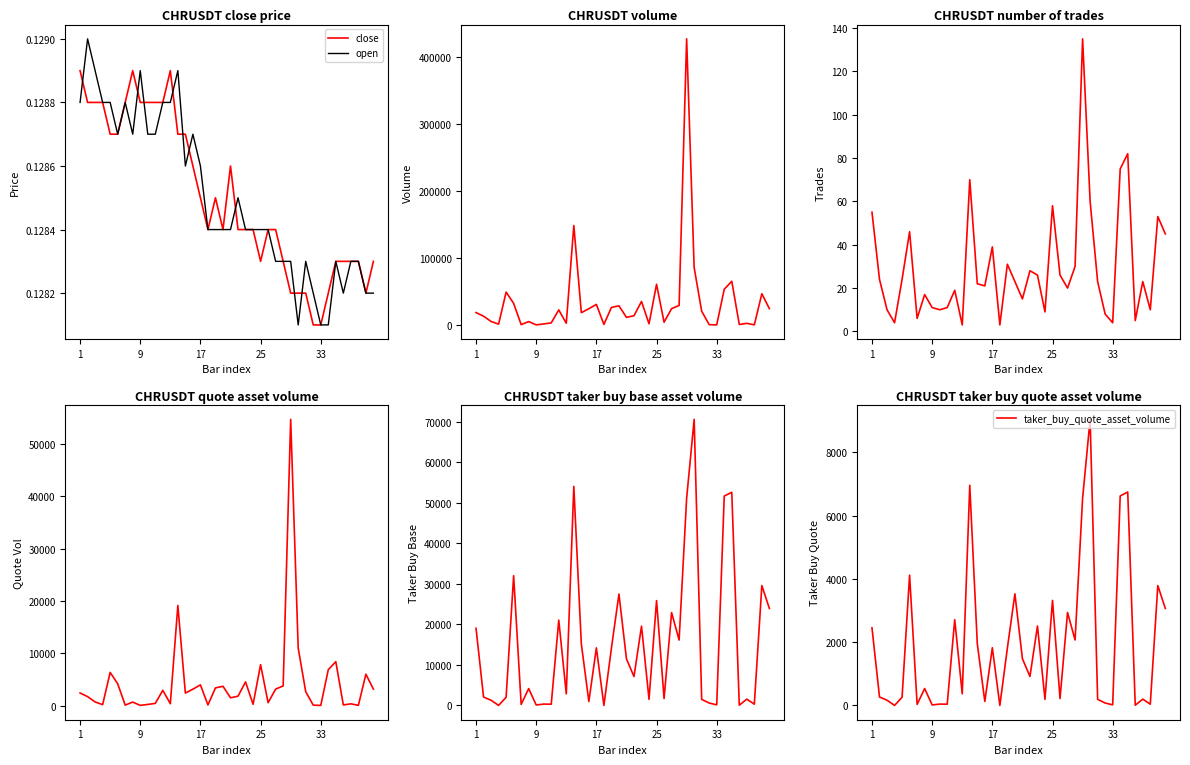

Is the value of open at 15 greater than the value of close at 39?

Yes